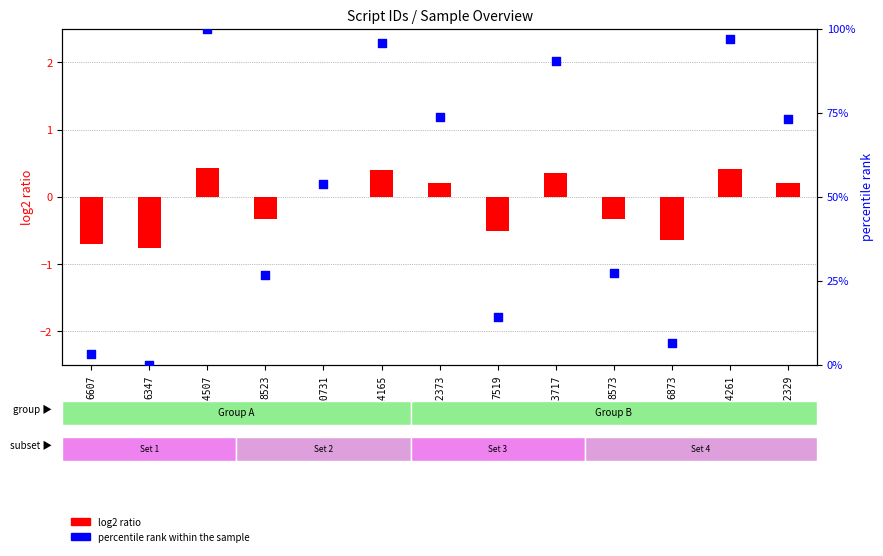

At which category is the sum across all series the highest?

14507